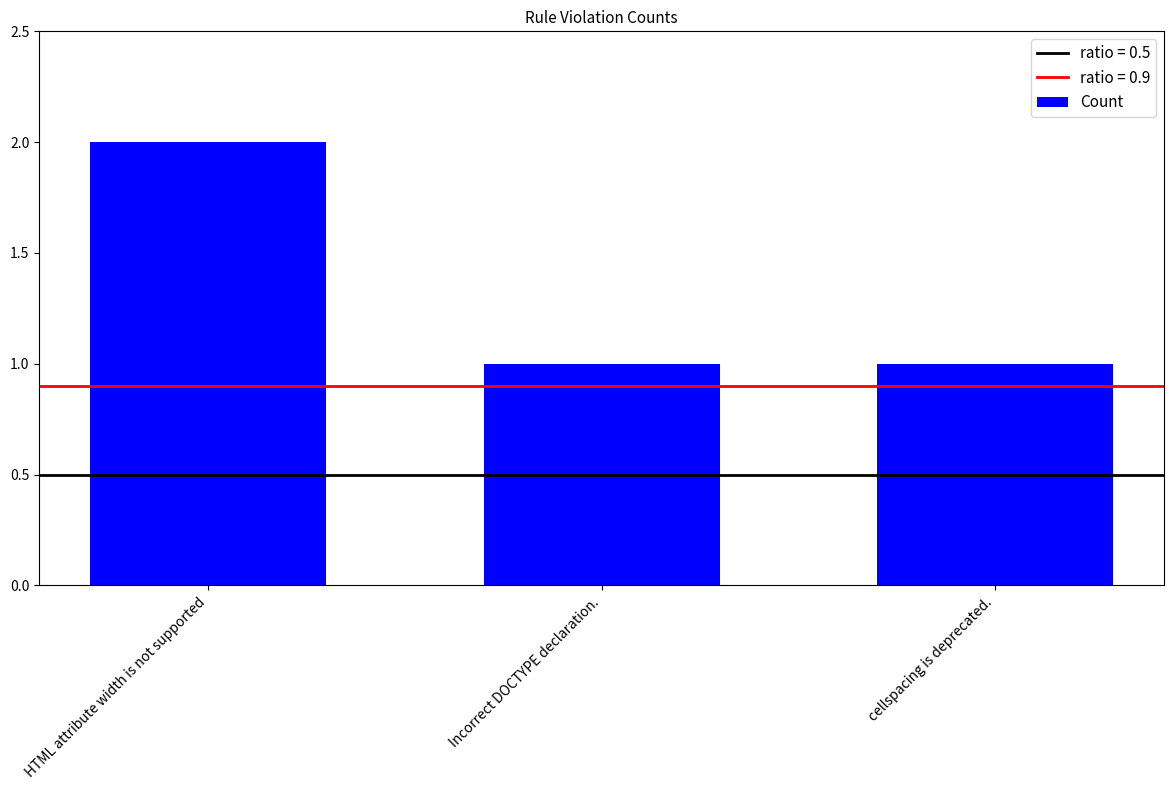

What is the value of the 2nd bar from the left?

1